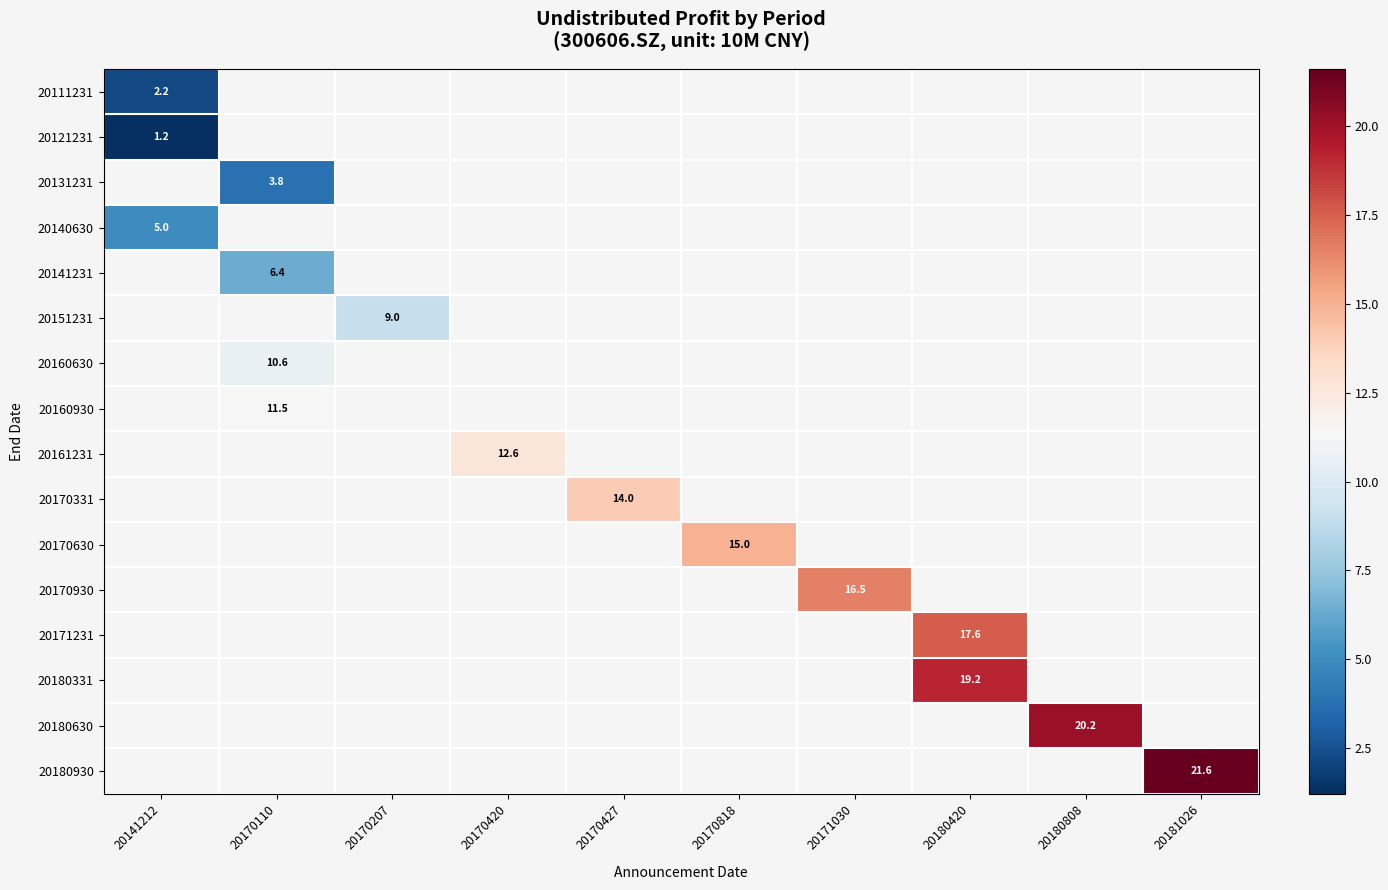

What is the minimum value shown in the chart?

1.2